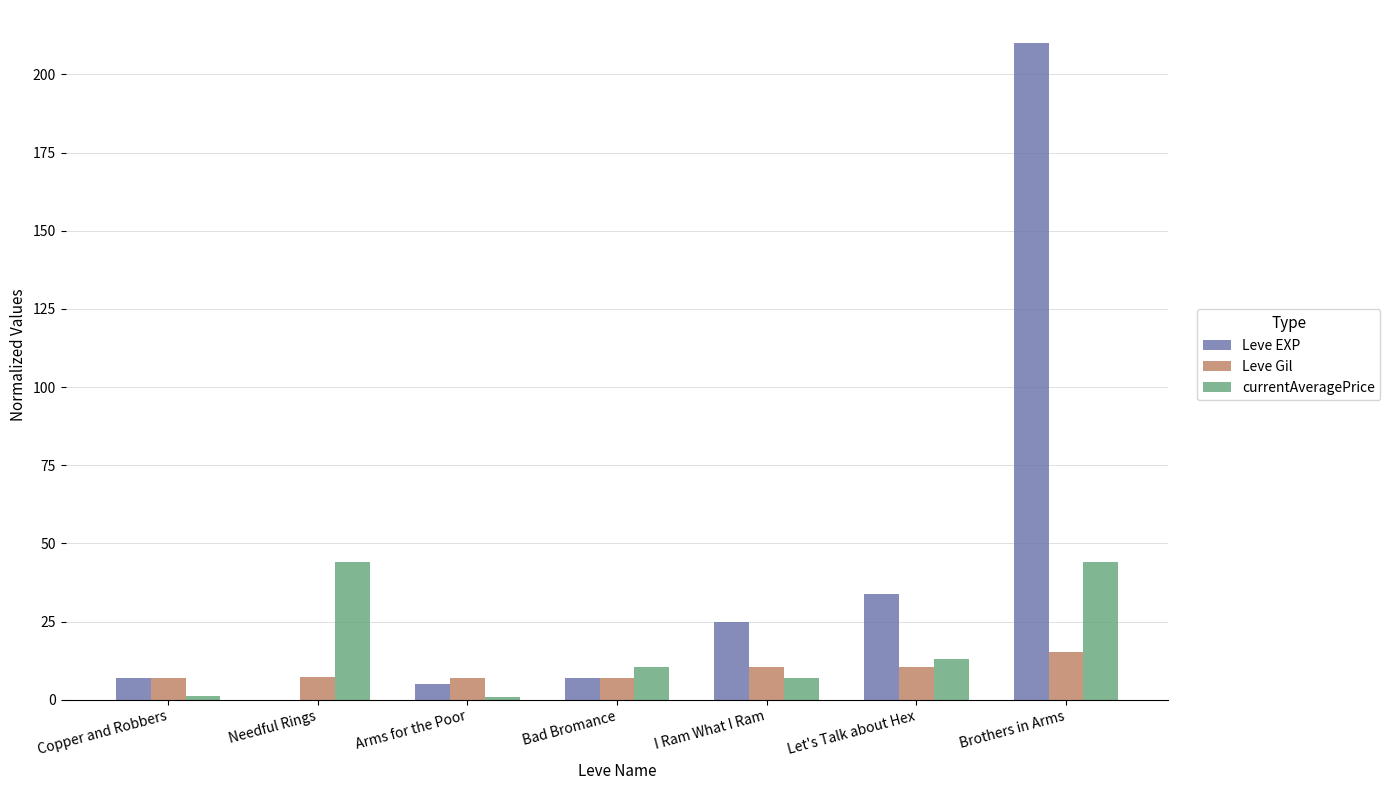

At which category is the sum across all series the highest?

Brothers in Arms